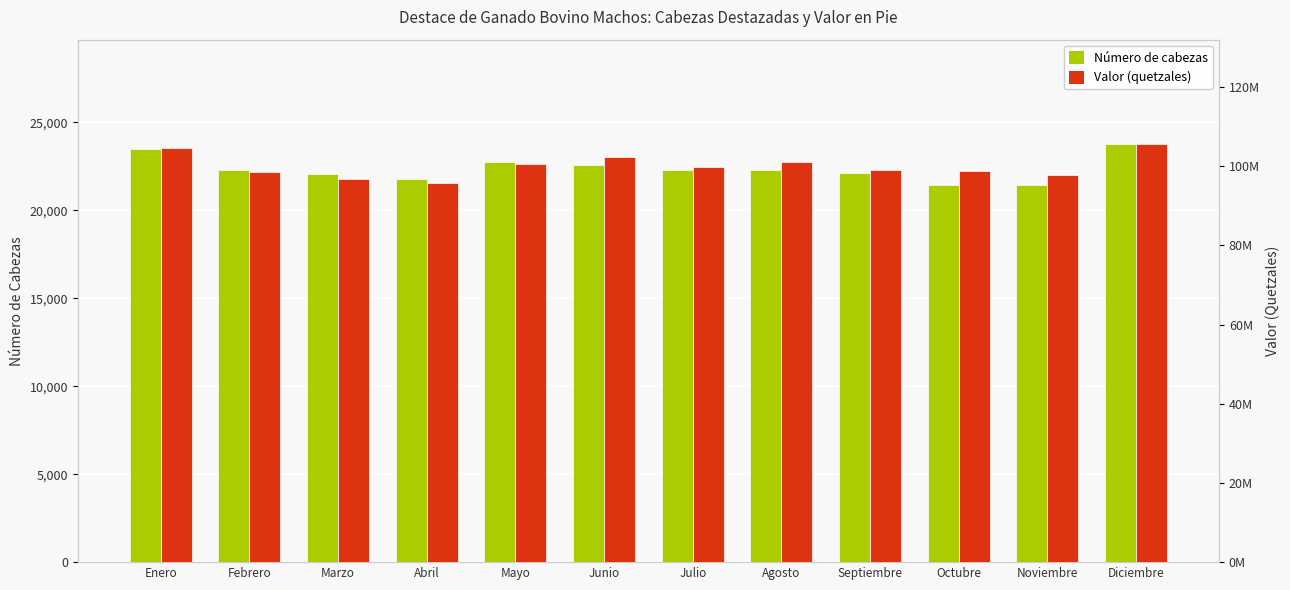

Reading right to left, list all the values displayed in this chart.

Número de cabezas: Diciembre=23767.0	Noviembre=21422.0	Octubre=21421.0	Septiembre=22113.0	Agosto=22326.0	Julio=22322.0	Junio=22584.0	Mayo=22748.0	Abril=21761.0	Marzo=22094.0	Febrero=22325.0	Enero=23471.0
Valor (quetzales): Diciembre=105569009.3	Noviembre=97770621.1	Octubre=98782656.1	Septiembre=98959829.8	Agosto=101149063.7	Julio=99835138.8	Junio=102314814.6	Mayo=100437480.4	Abril=95776231.1	Marzo=96874417.6	Febrero=98472865.8	Enero=104715666.9